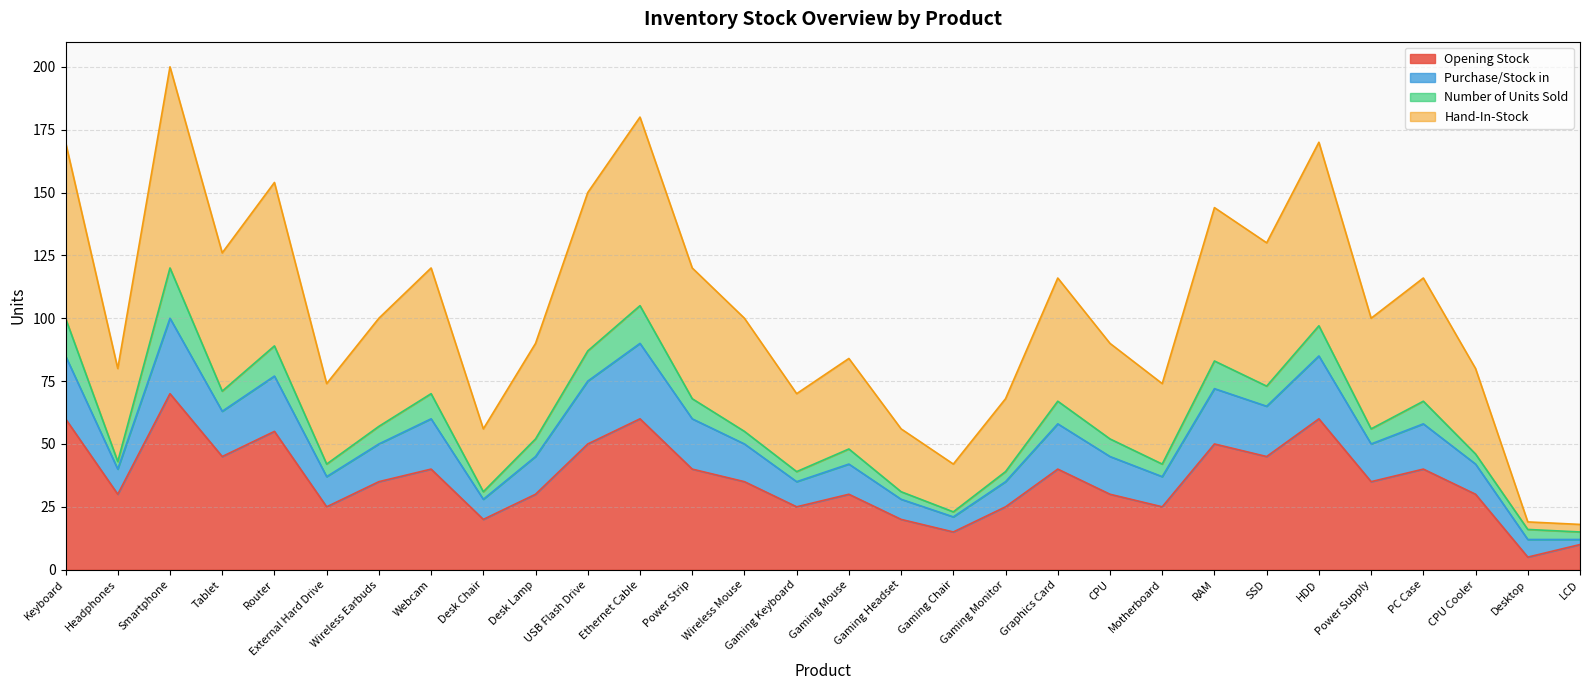

True or false: Purchase/Stock in and Hand-In-Stock intersect in this chart.

False